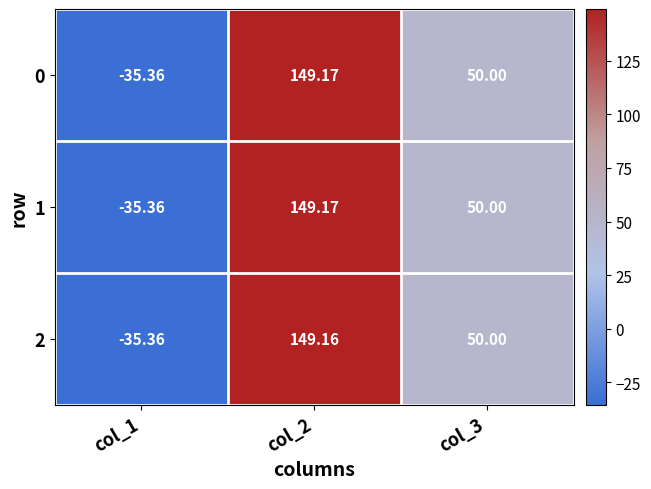

How many values in the 2 series are below 50?

1